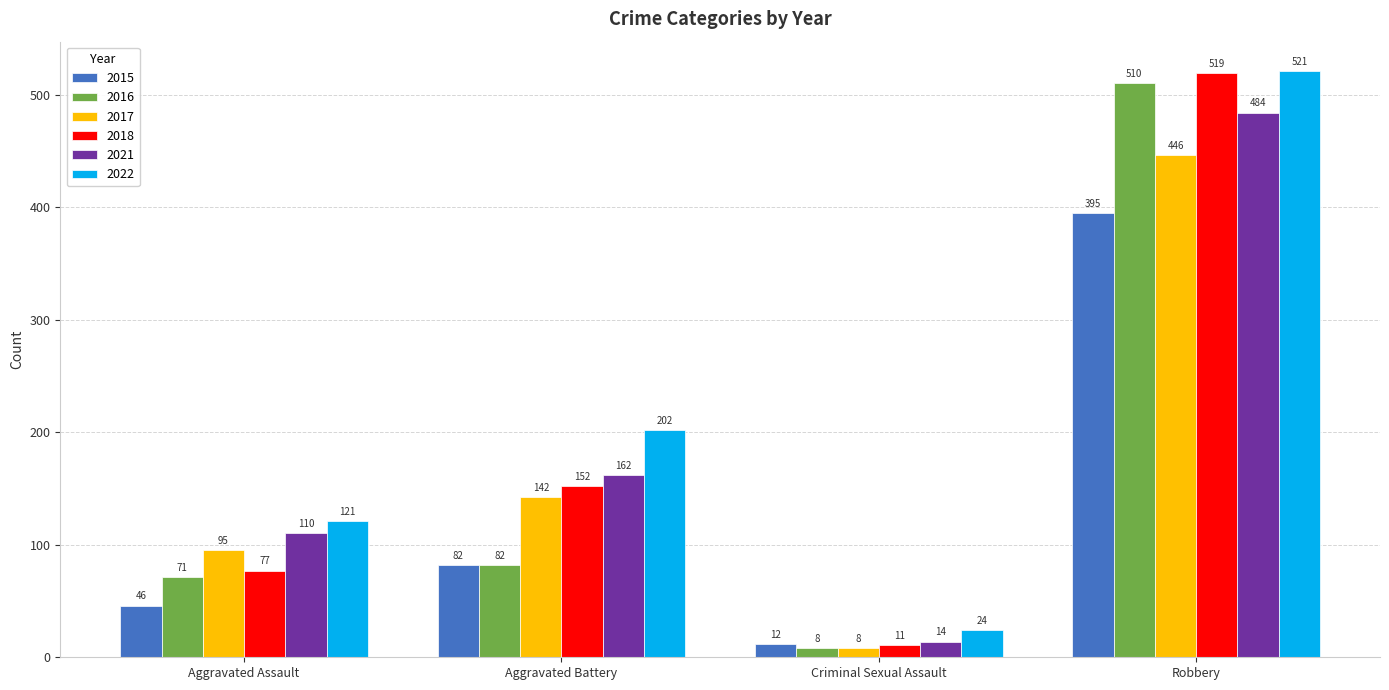

Which series changed the most between Aggravated Assault and Aggravated Battery?

2022